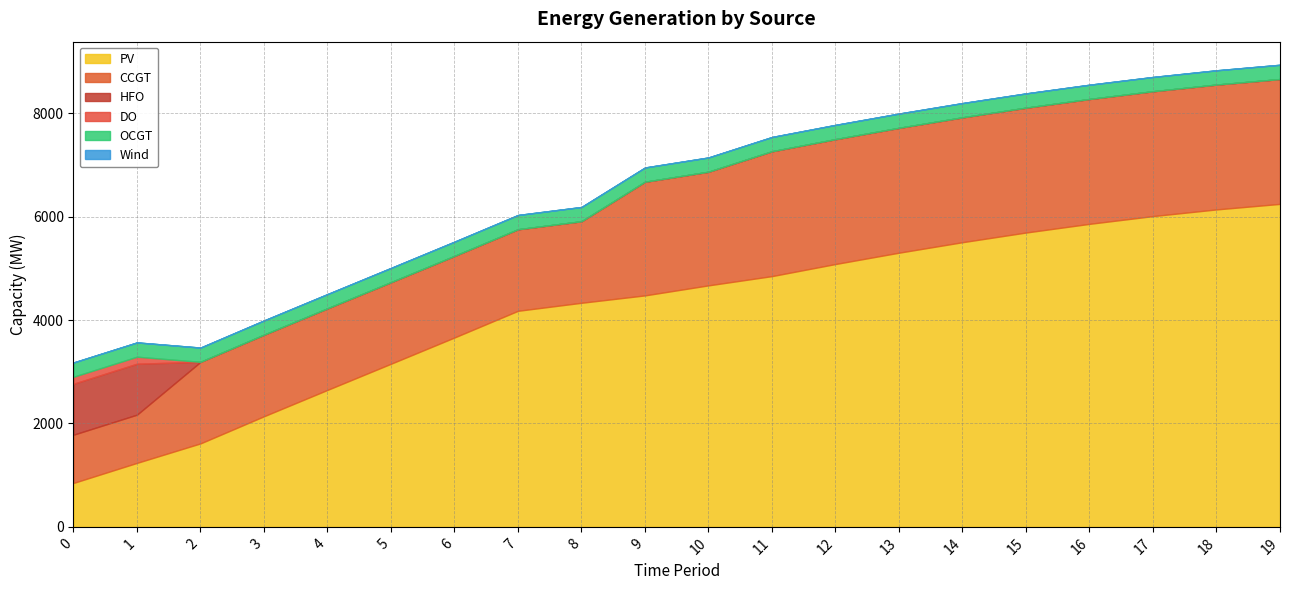

Does the chart display data point markers on the line(s)?

No